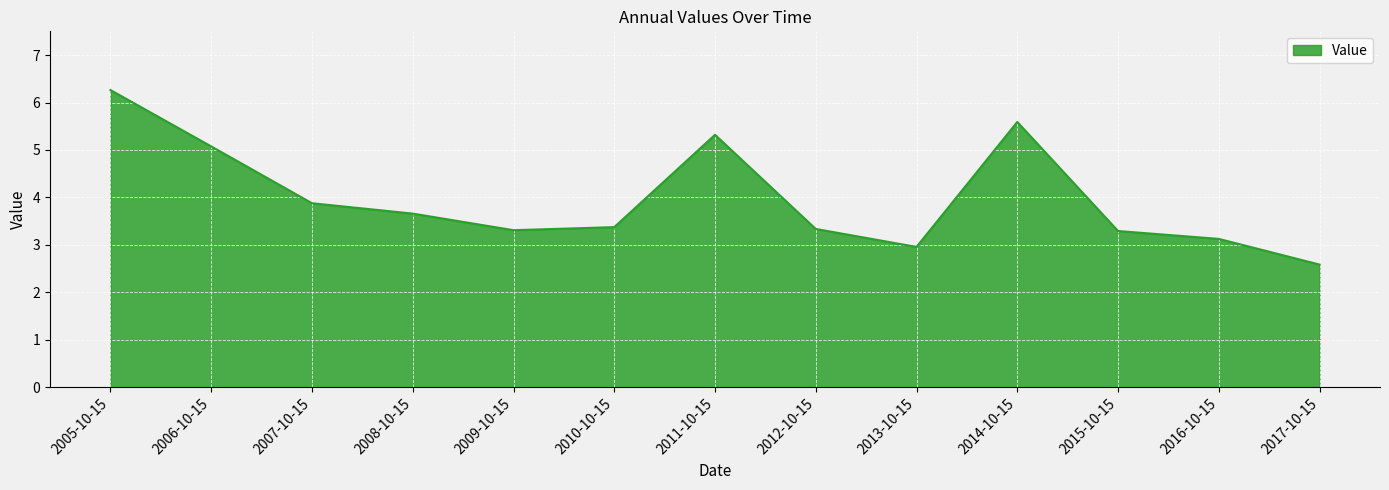

Count the number of values greater than 3.

11